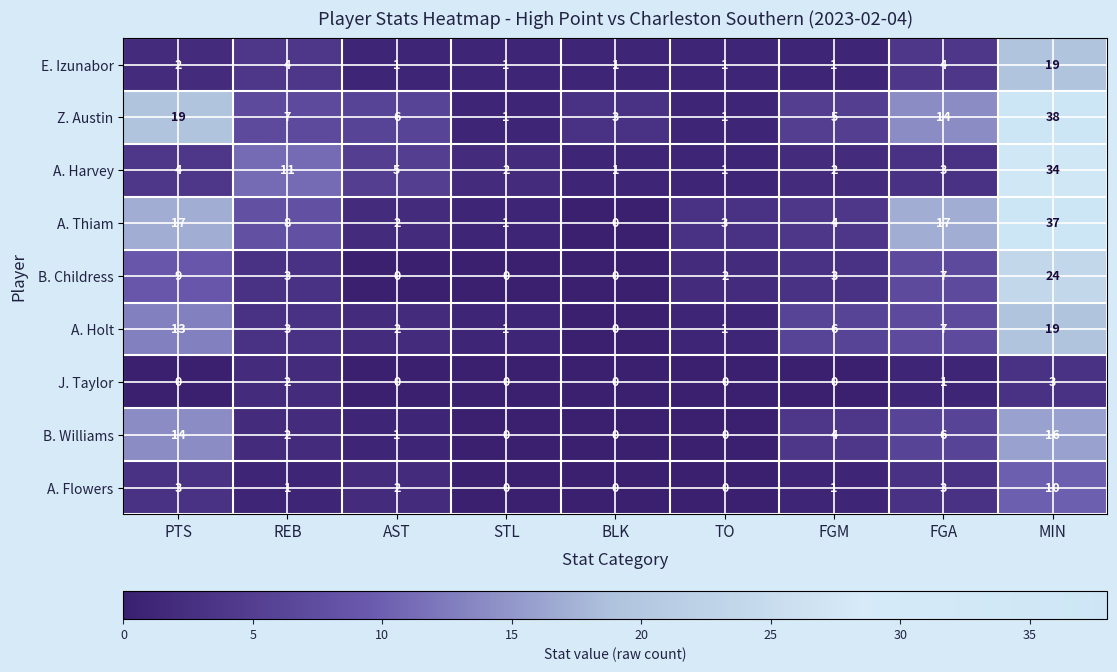

What is the difference between the highest and lowest values at AST?

6